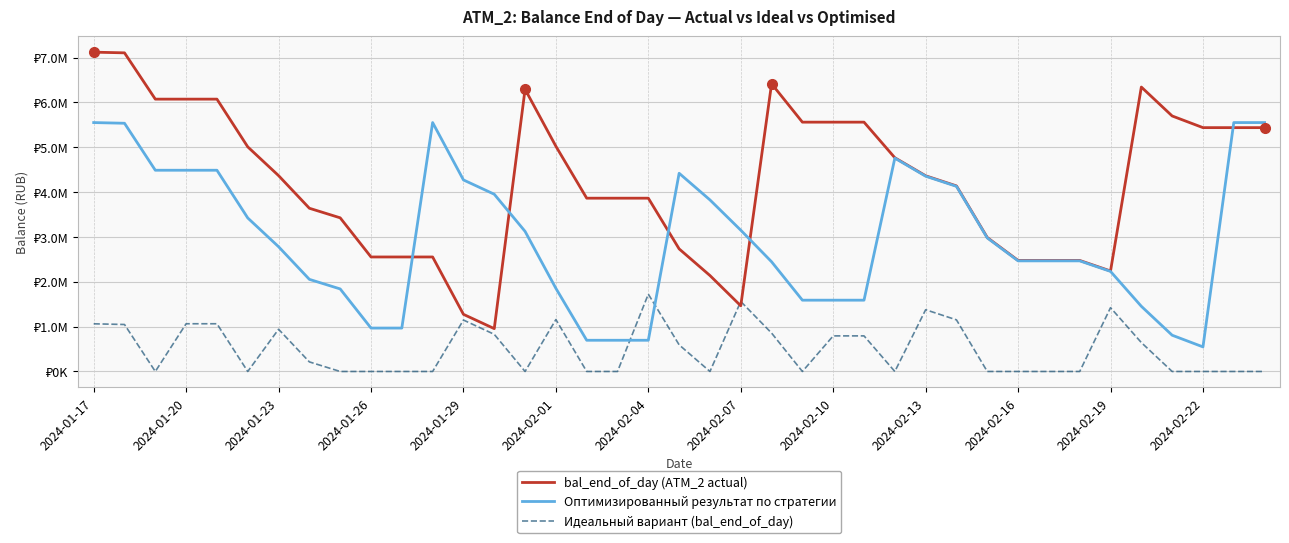

Does the chart have visible grid lines?

Yes